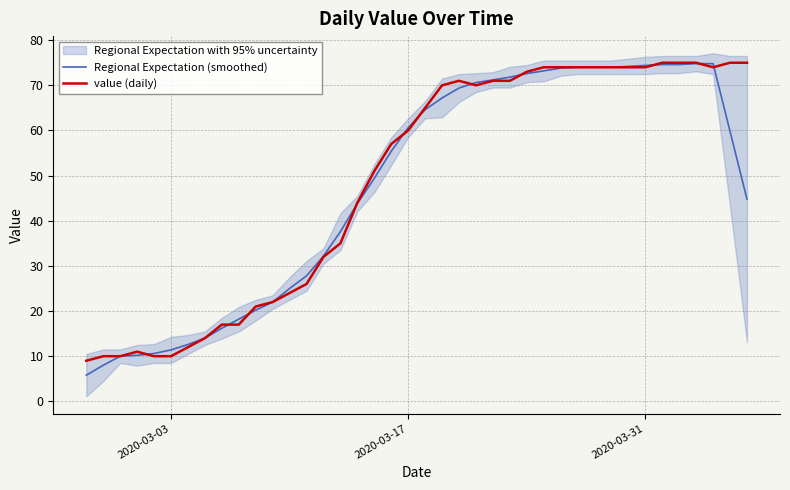

What is the difference between the maximum and minimum values in the value (daily) series?

66.0